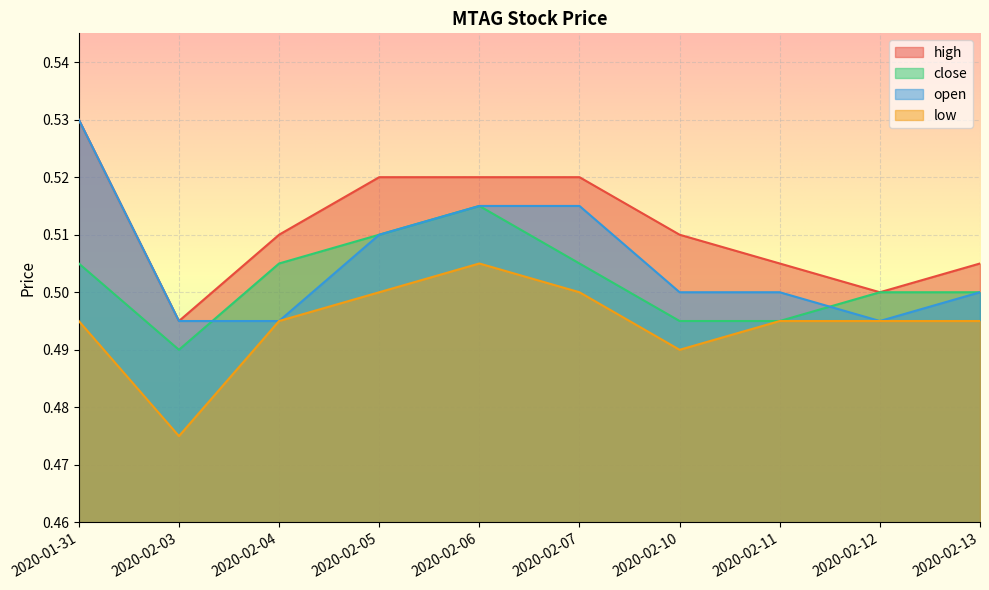

What is the average value of the high series?

0.5